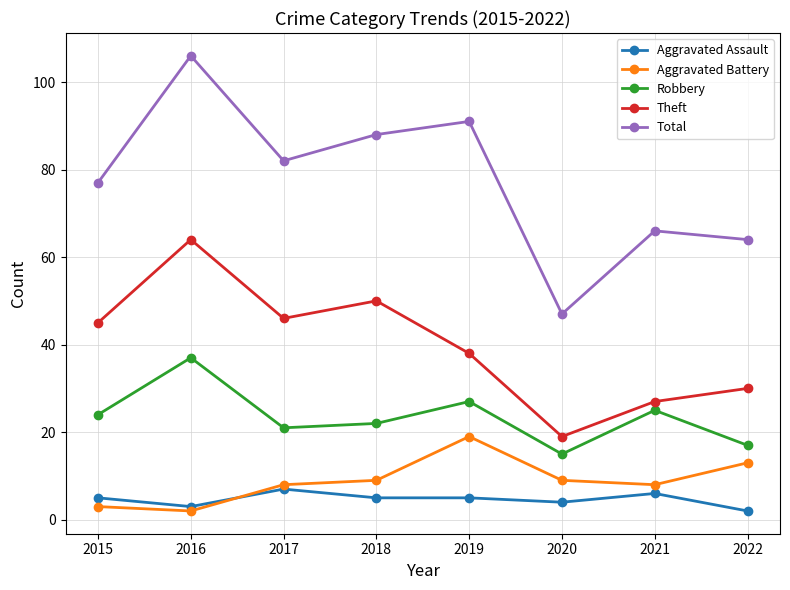

How many lines are shown in the chart?

5